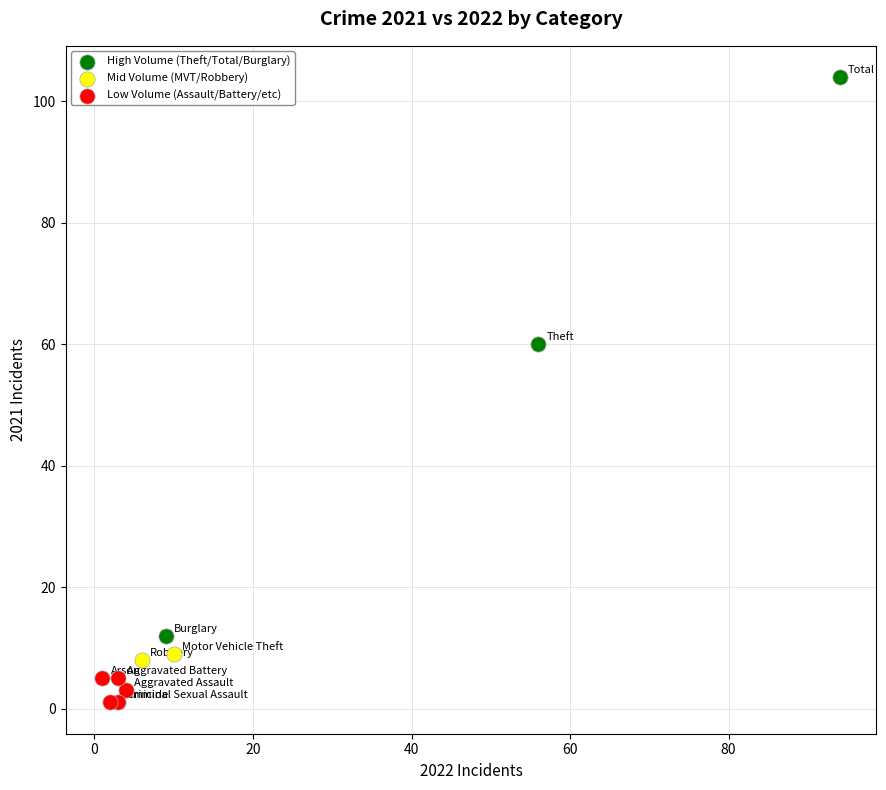

What are all the series names shown in the legend?

High Volume (Theft/Total/Burglary), Mid Volume (MVT/Robbery), Low Volume (Assault/Battery/etc)